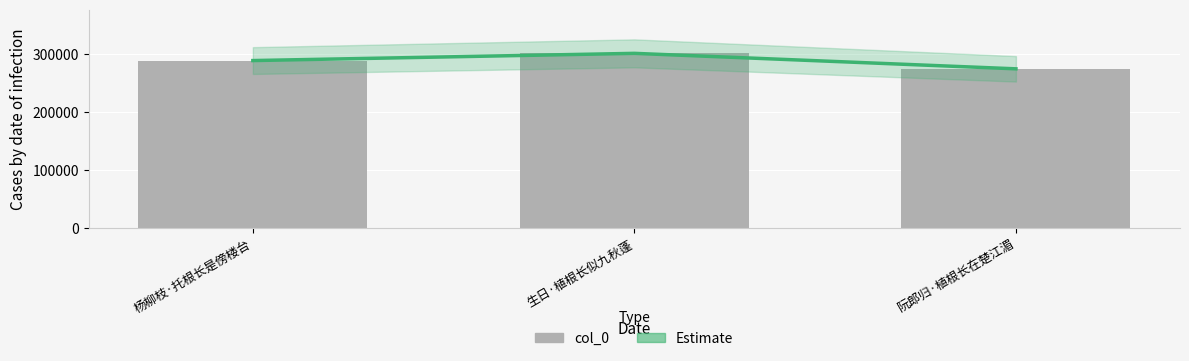

Which series has the largest total across all categories?

Estimate